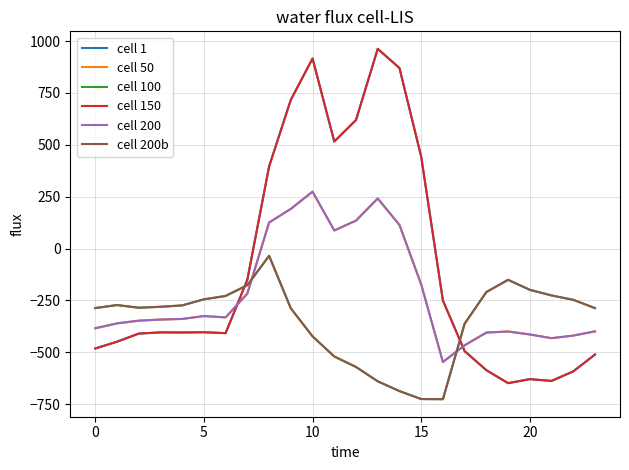

What is the sum of all cell 100 values?

-8354.5